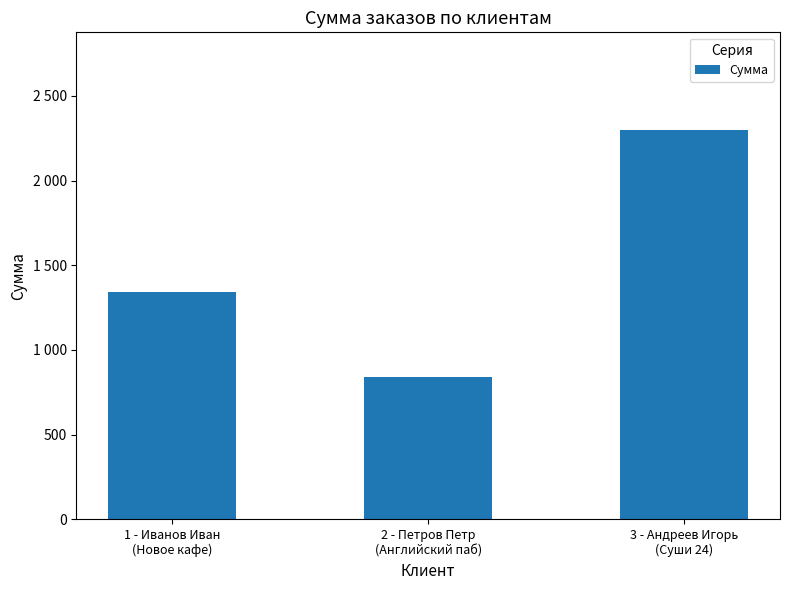

What is the smallest value displayed?

840